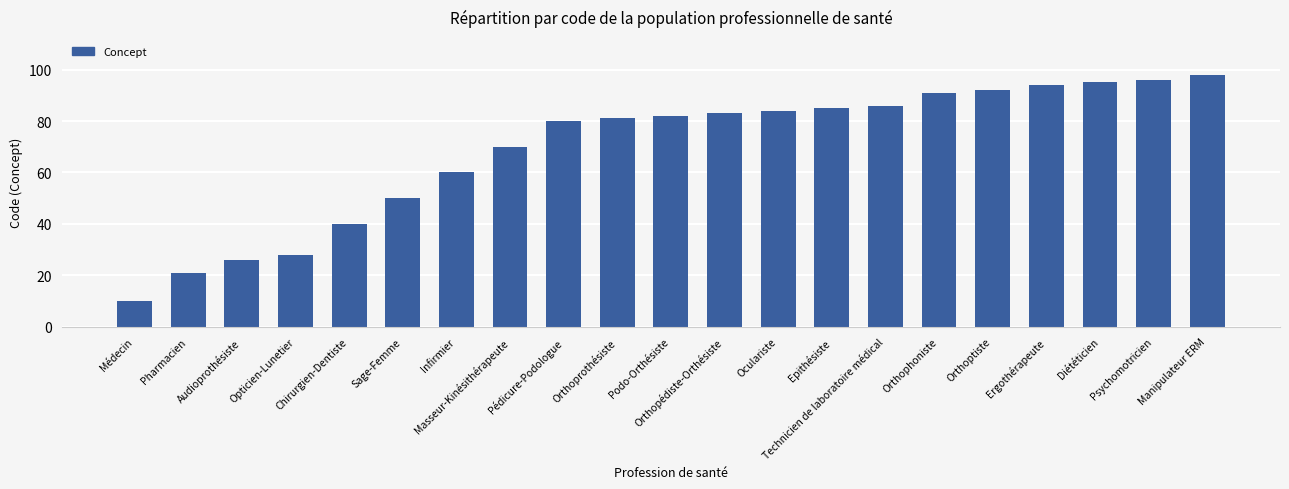

What is the sum of all values?

1452